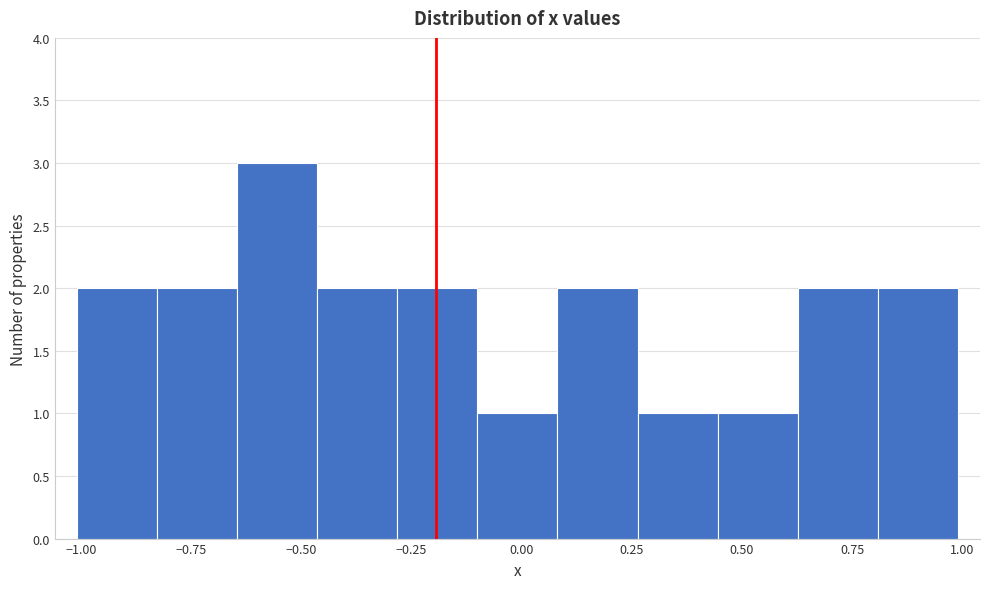

Read against the x-axis, roughly where is the centre of the tallest bar?

-0.55